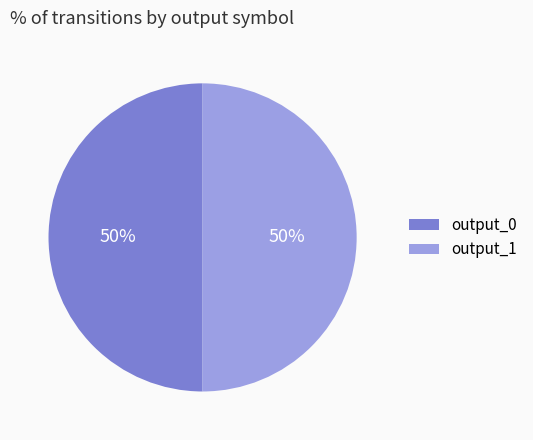

The output_1 slice represents 36% of the pie. True or false?

False